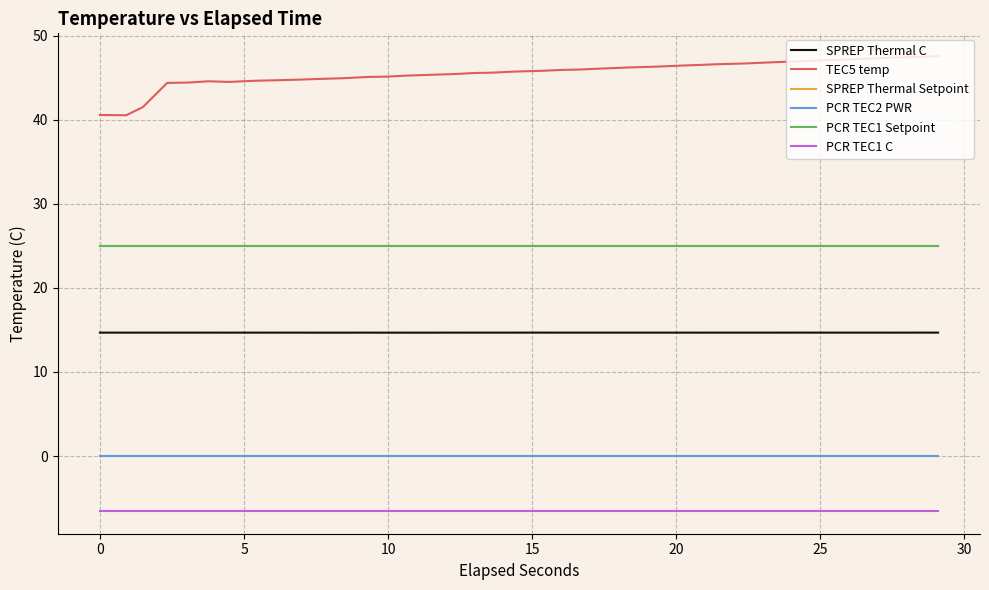

Does the chart display data point markers on the line(s)?

No